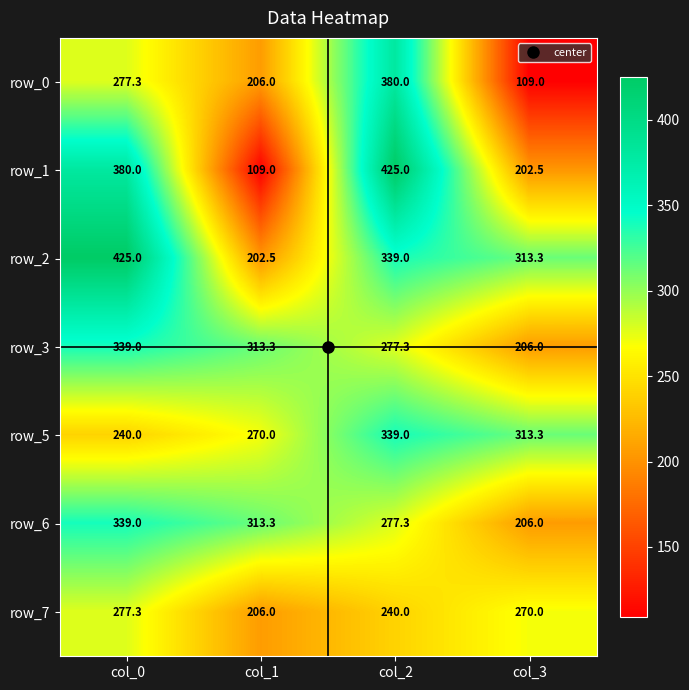

At how many categories does at least one series exceed 361?

2